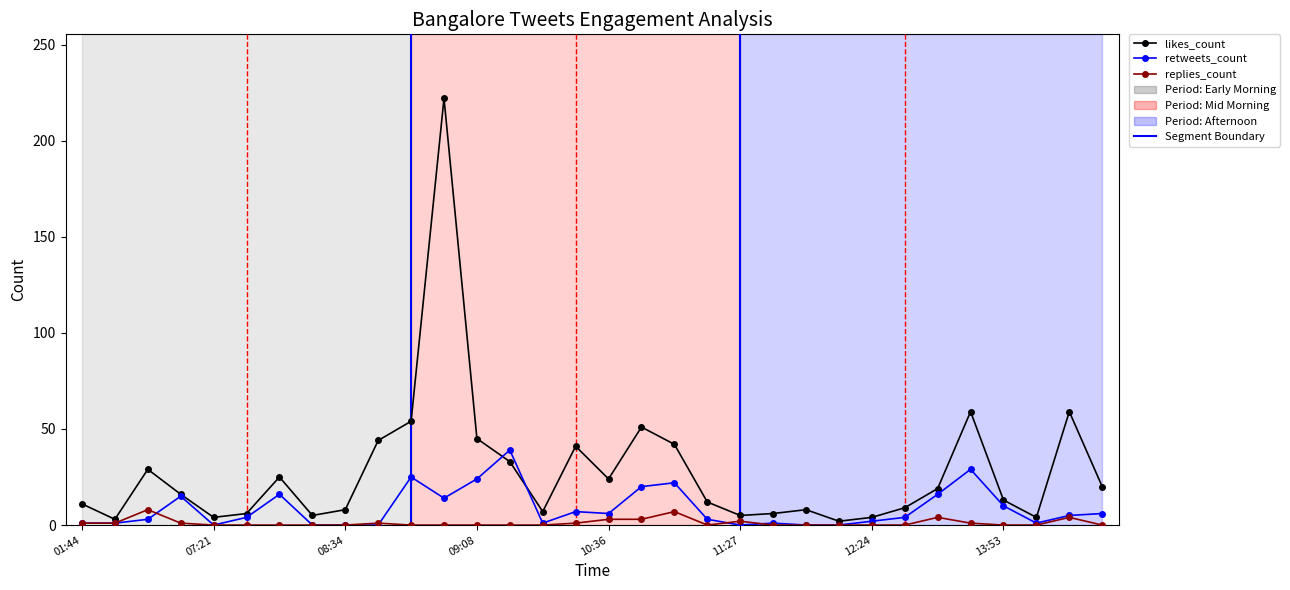

Which series has the largest total across all categories?

likes_count